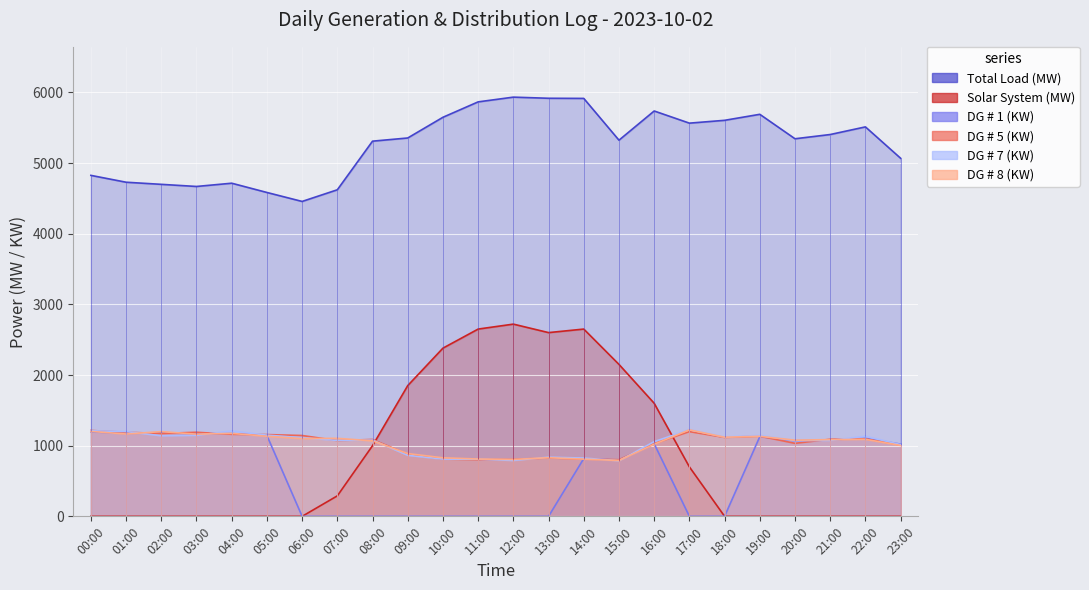

What is the greatest value displayed?

5932